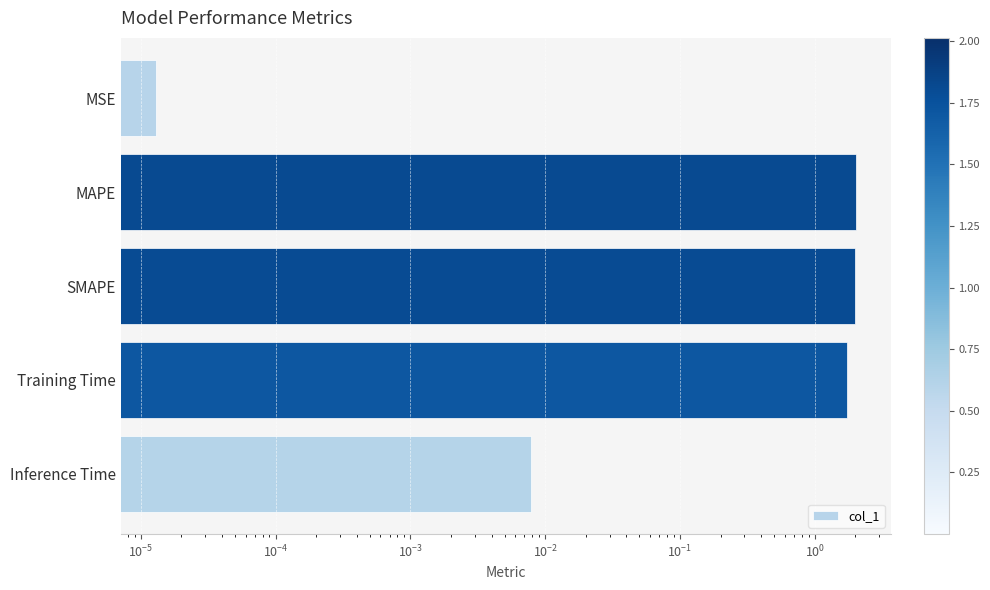

How many bars are there in total?

5